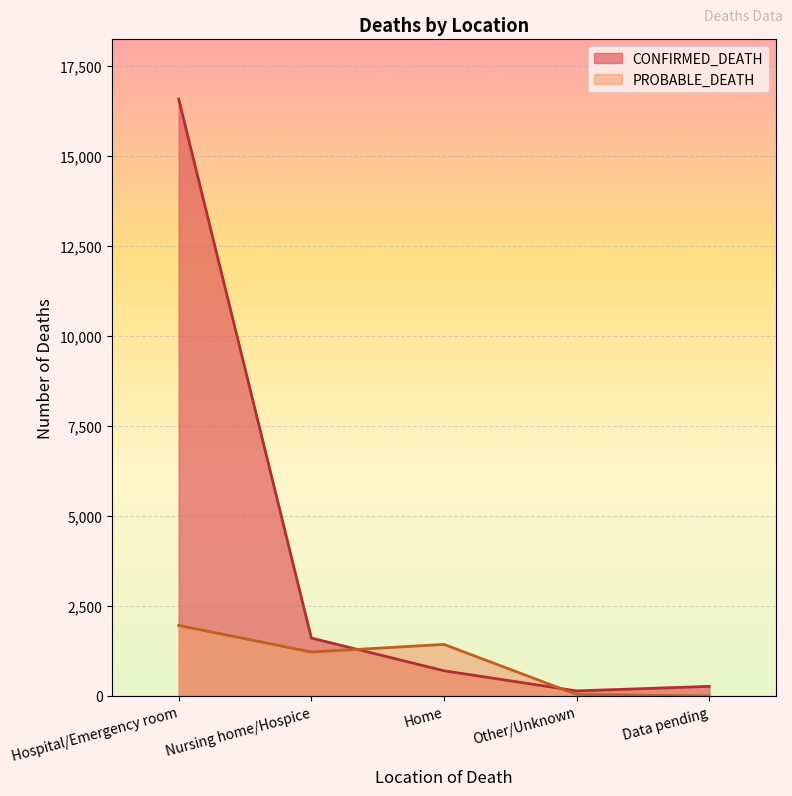

What is the value of the CONFIRMED_DEATH point at the 3rd from the left?

700